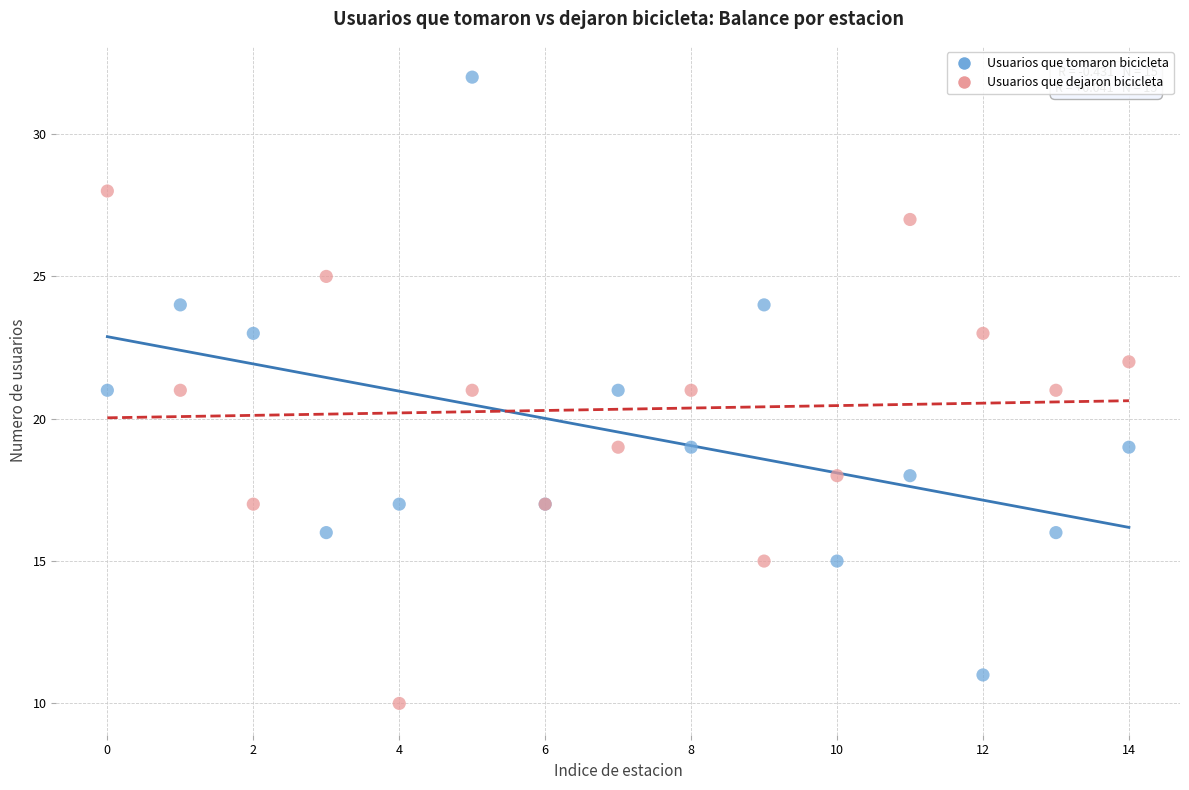

Which series reaches the minimum Y coordinate?

Usuarios que dejaron bicicleta